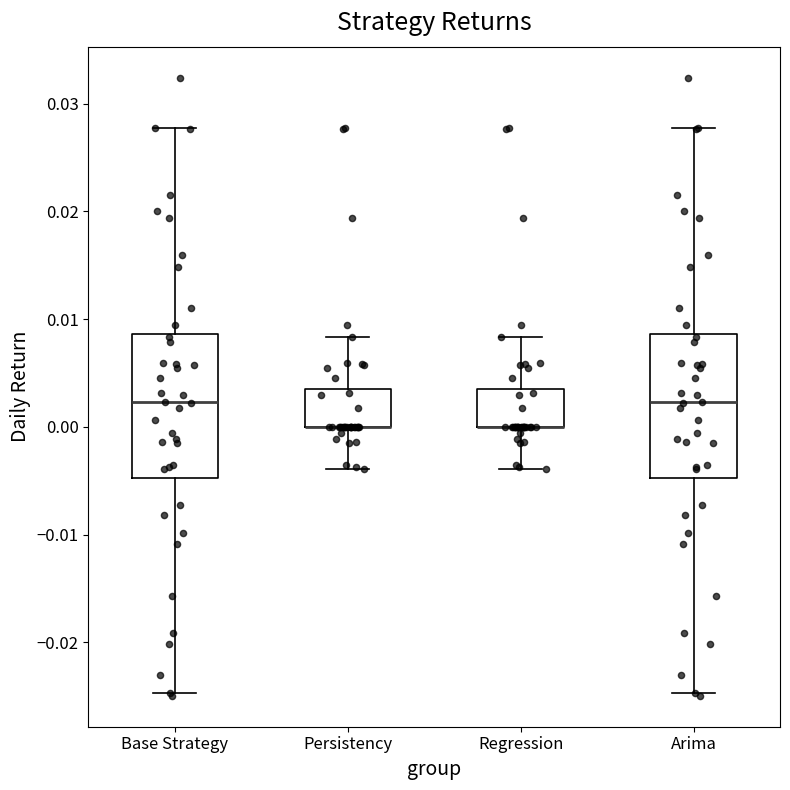

Where is the lower edge of the box for Persistency on the y-axis? The values are not printed on the chart, so give them approximately, as read against the axis.

0.000